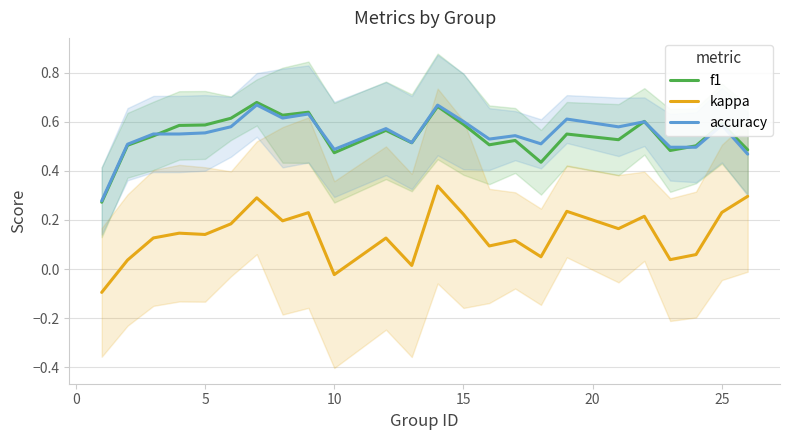

The kappa series shows 0.2 at 10. True or false?

False